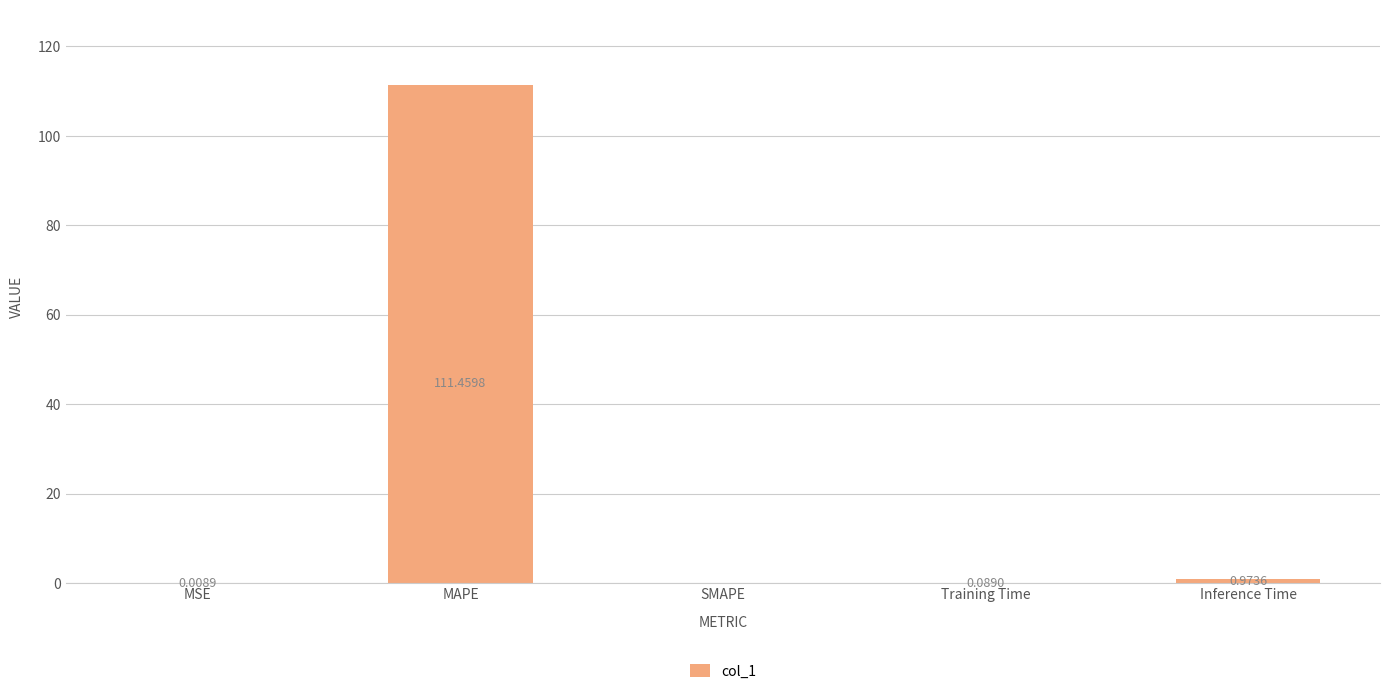

What is the sum of all values?

112.5